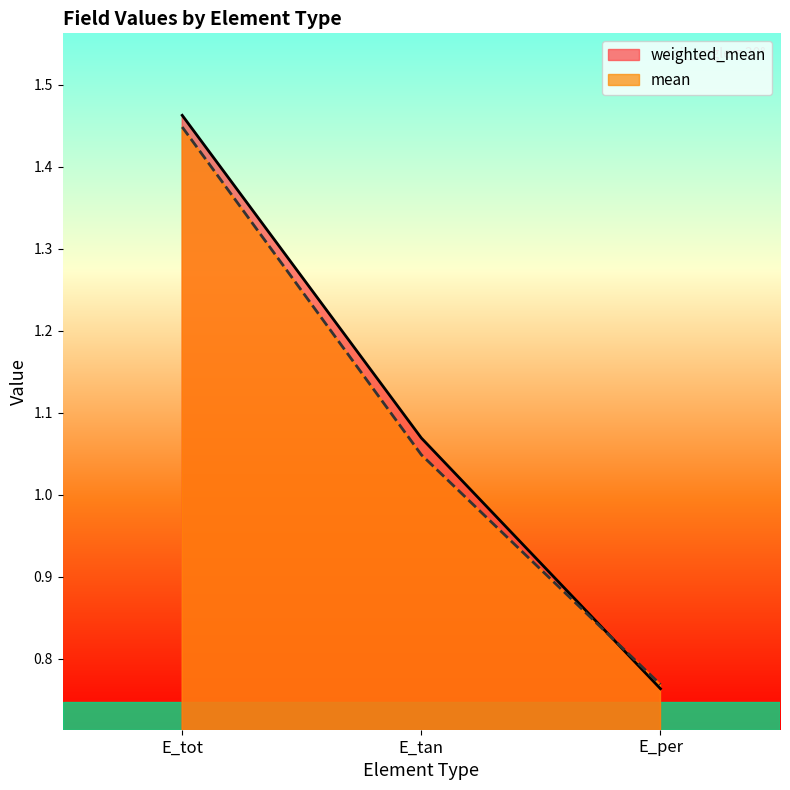

Reading left to right, list all the values displayed in this chart.

weighted_mean: E_tot=1.5	E_tan=1.1	E_per=0.8
mean: E_tot=1.4	E_tan=1.0	E_per=0.8